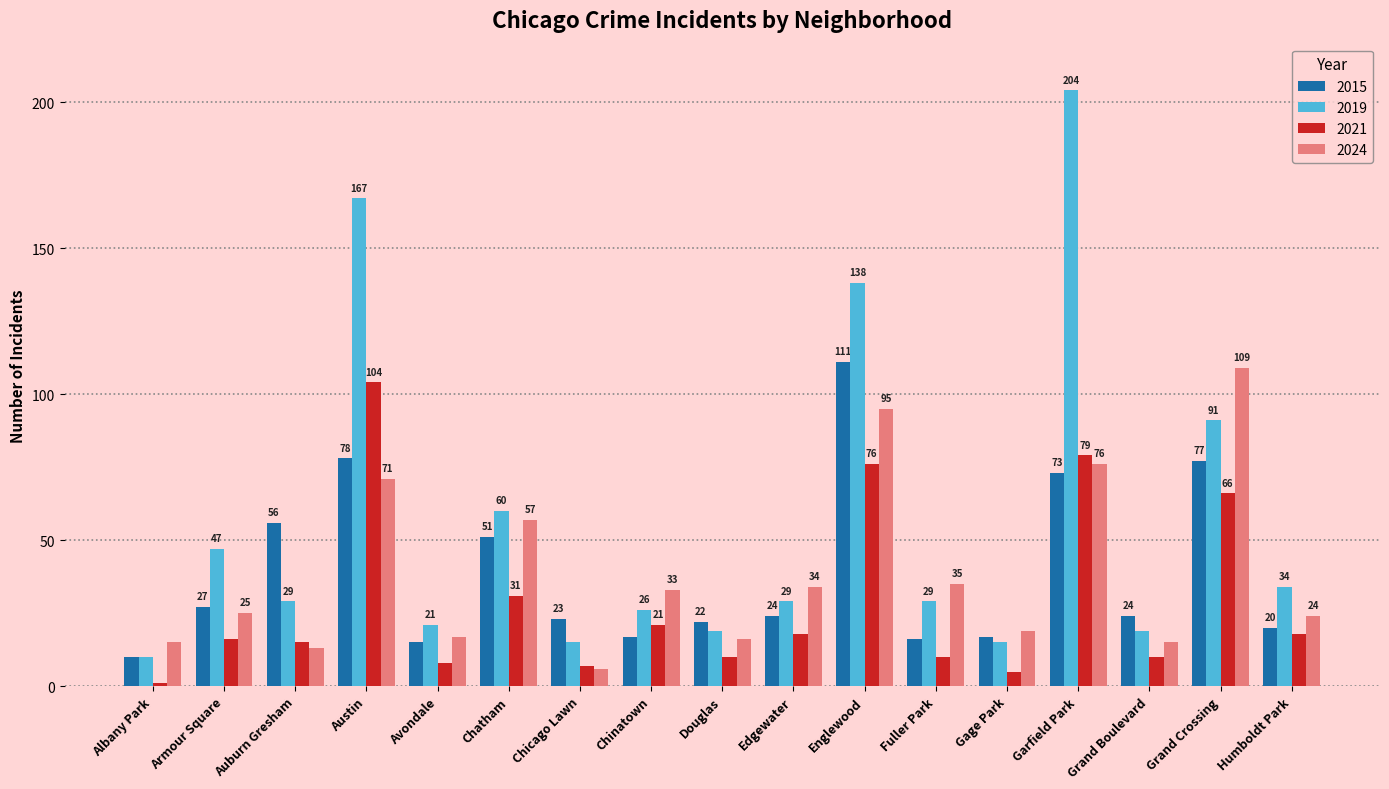

The value of 2024 at Chinatown is 50. True or false?

False